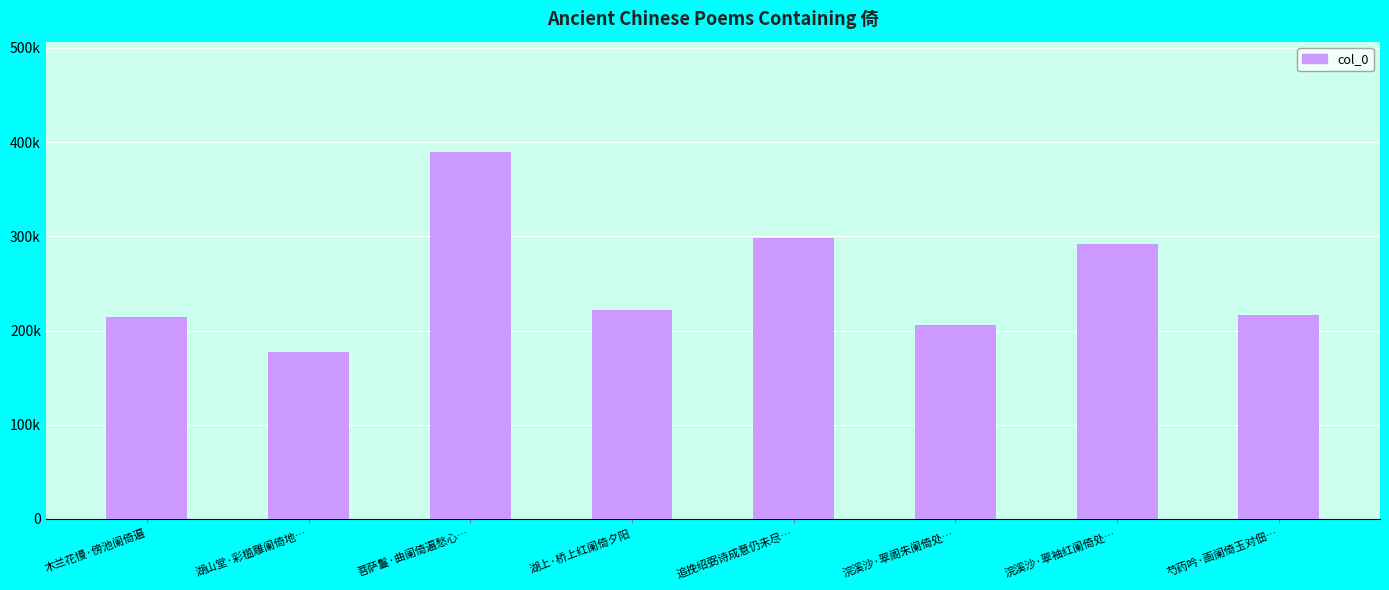

What is the greatest value displayed?

389448